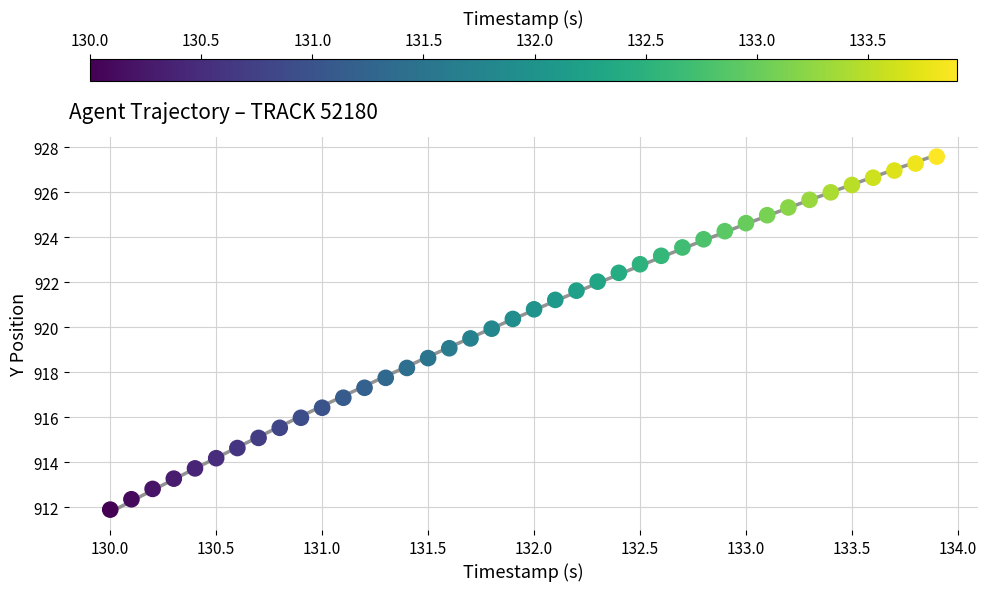

What is the range of Y values (max minus min)?

15.7